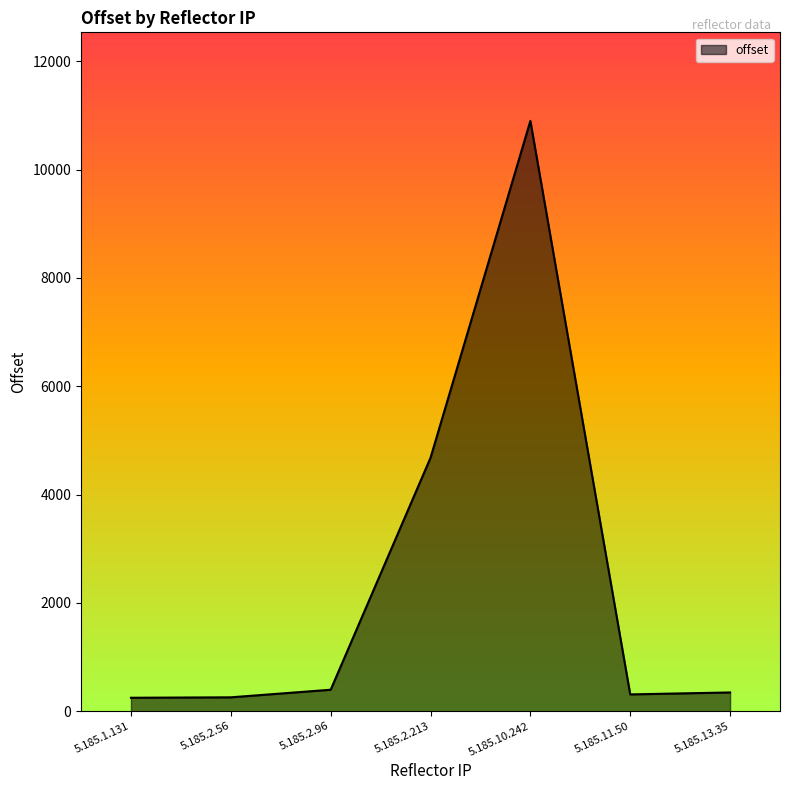

Where is the data nearest to the value 5575?

5.185.2.213